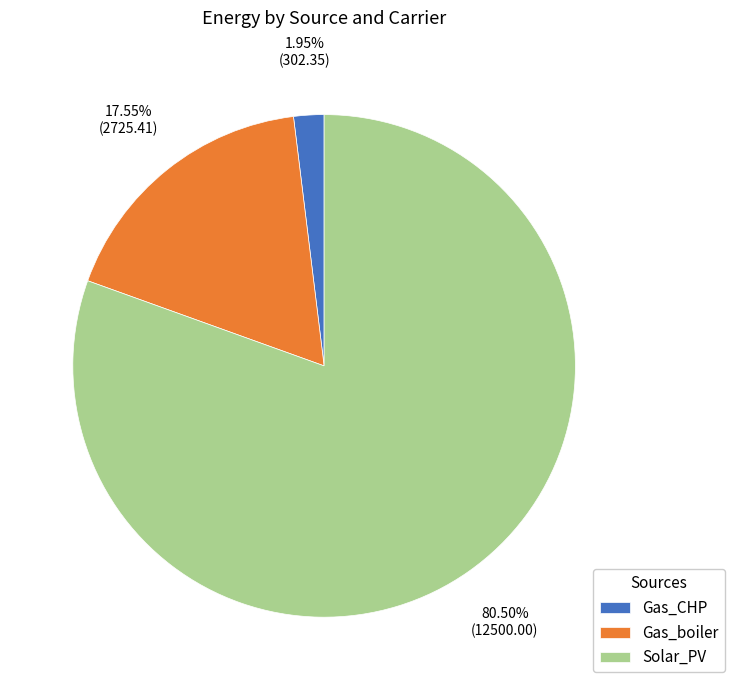

What is the smallest slice in the pie chart?

Gas_CHP